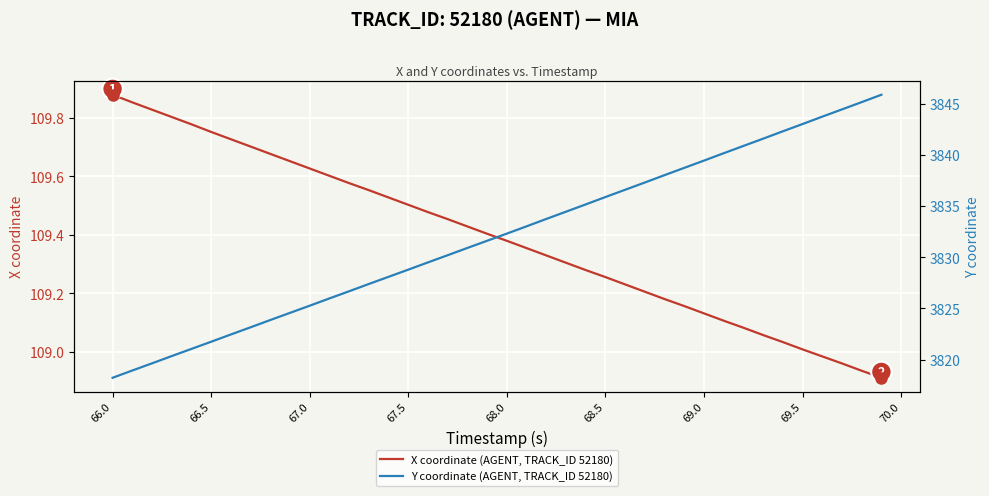

Is this an area chart (filled region under the line)?

No